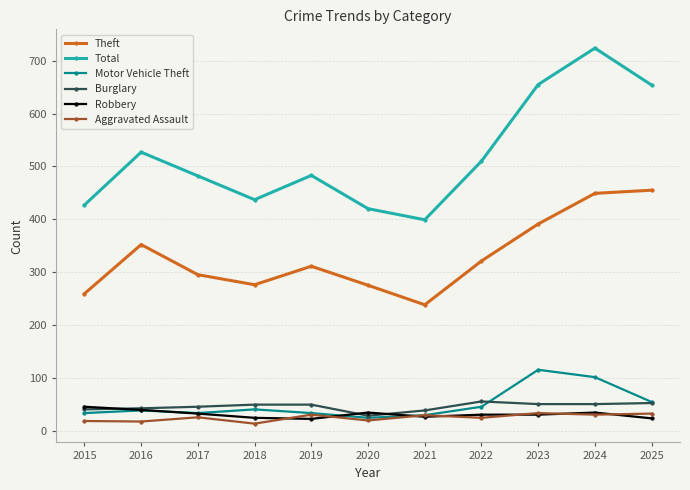

What is the smallest value displayed?

13